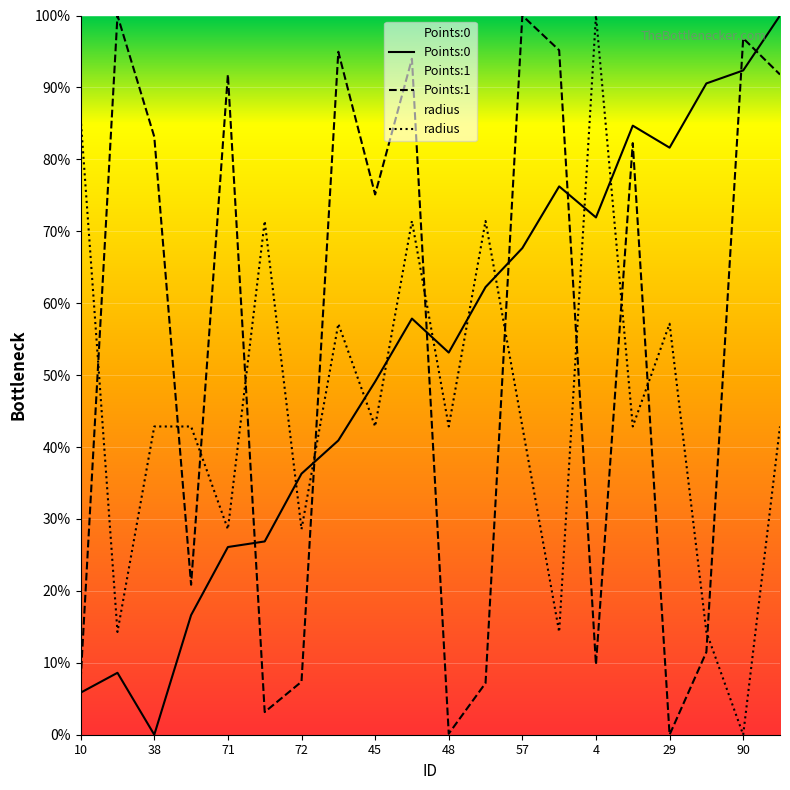

How many radius values are between 0 and 1?

20